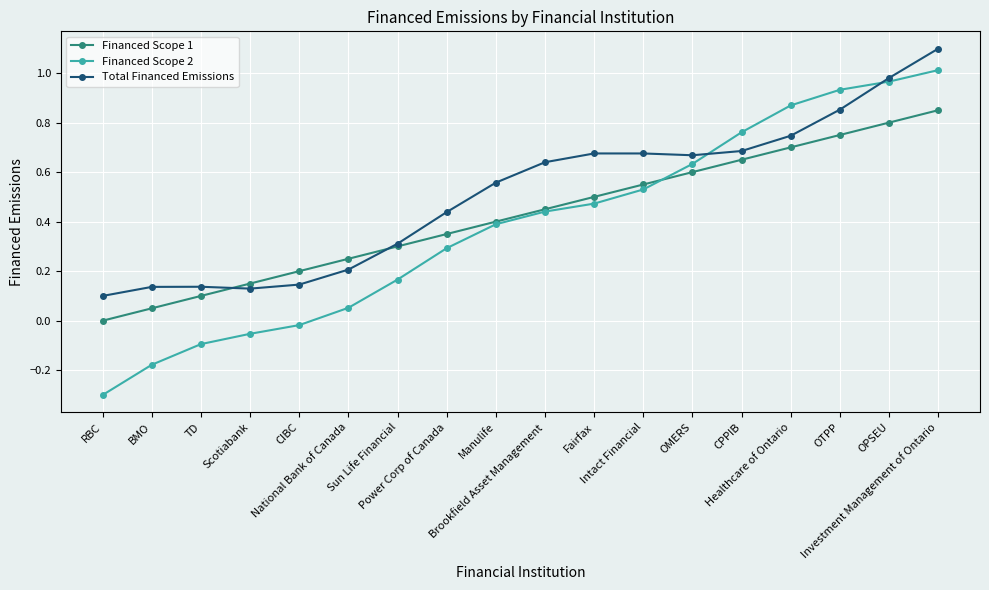

True or false: Financed Scope 2 has more than 2 interior local peaks.

False